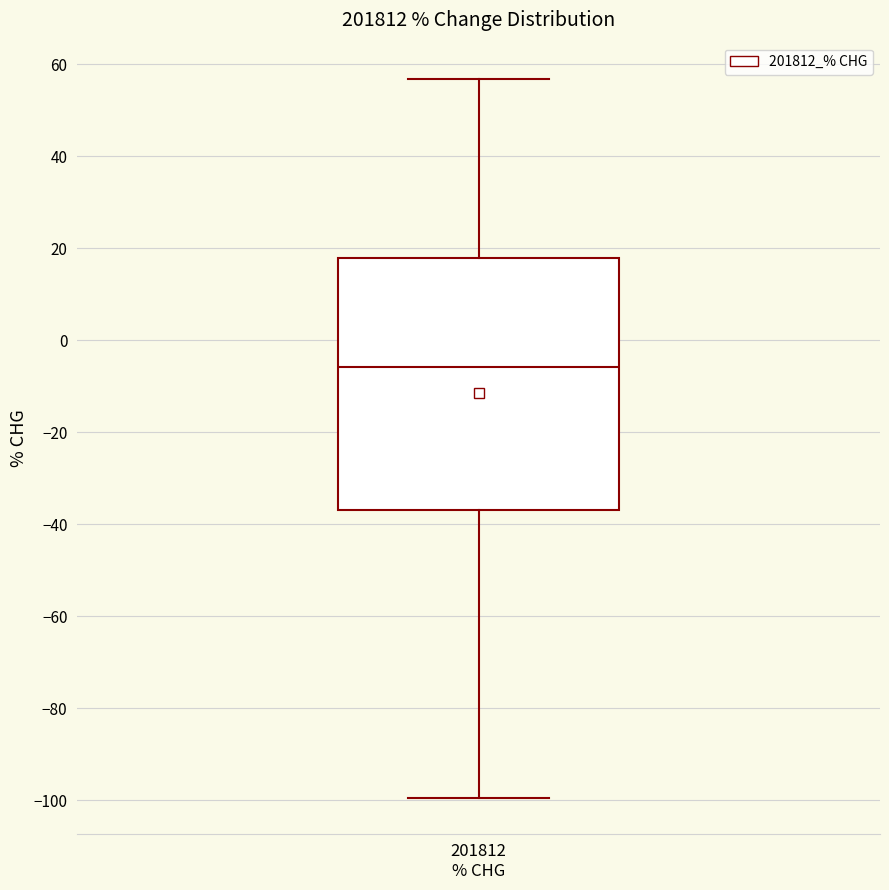

Read this box plot against the y-axis: the position of the median line, the range covered by the box, and the ends of both whiskers. The values are not printed on the chart, so give them approximately, as read against the axis.

median -6, box -36 to 18, whiskers -100 to 56